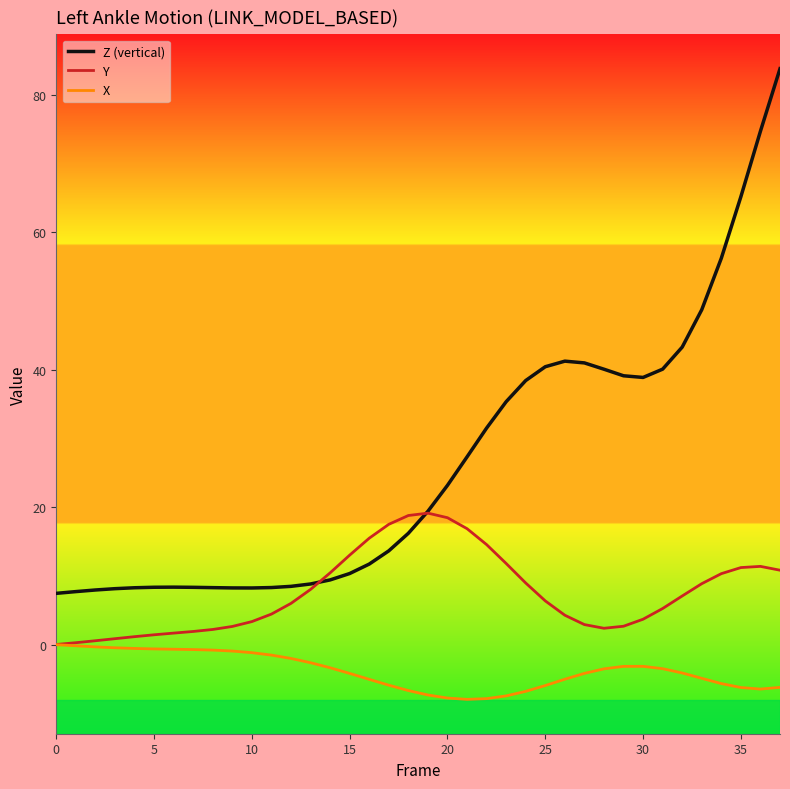

Which series has the largest total across all categories?

Z (vertical)